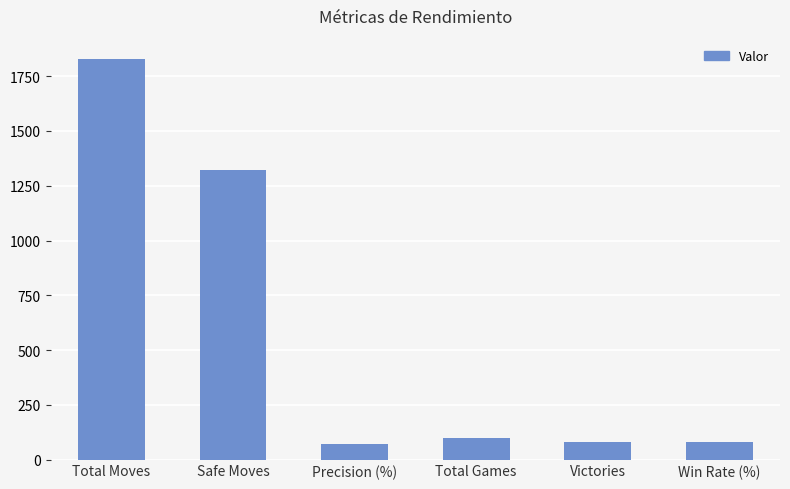

What is the change in value from Total Moves to Victories?

-1751.0